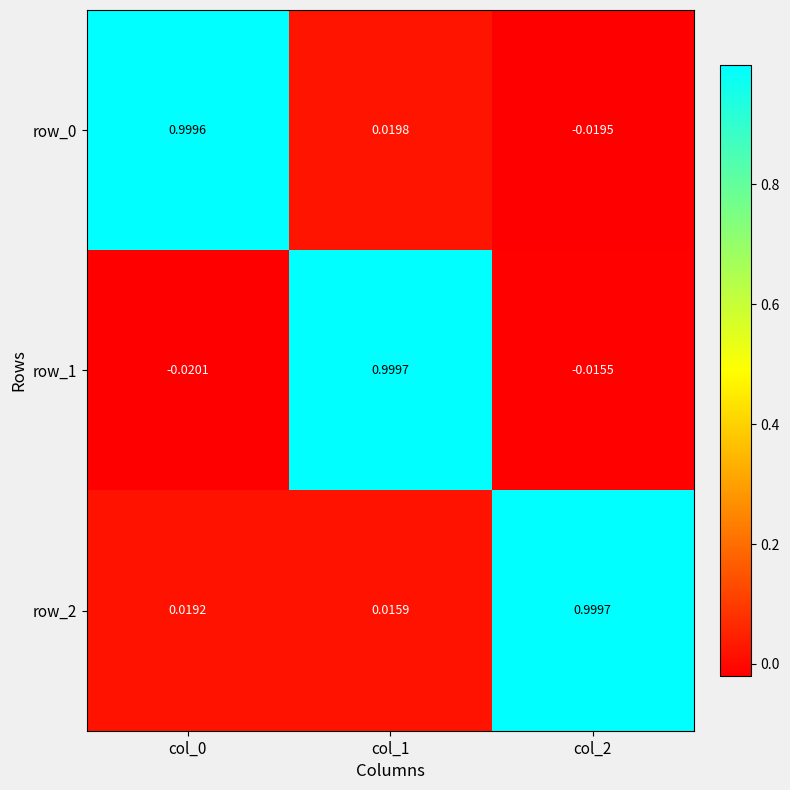

How many values in row_0 are above zero?

2